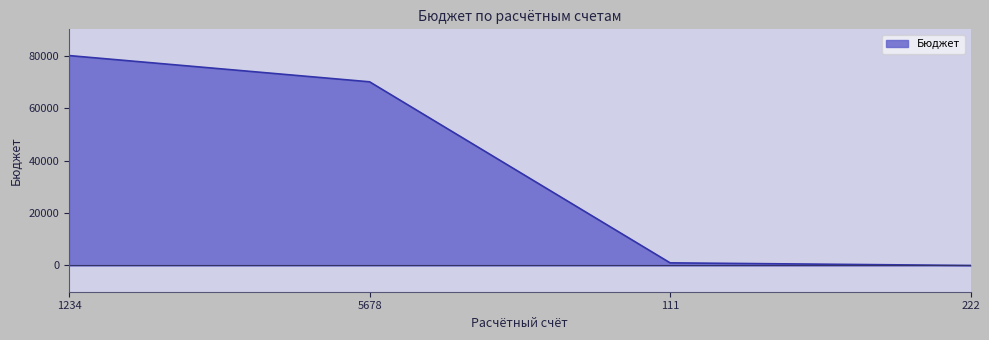

Where is the data nearest to the value 40000?

5678